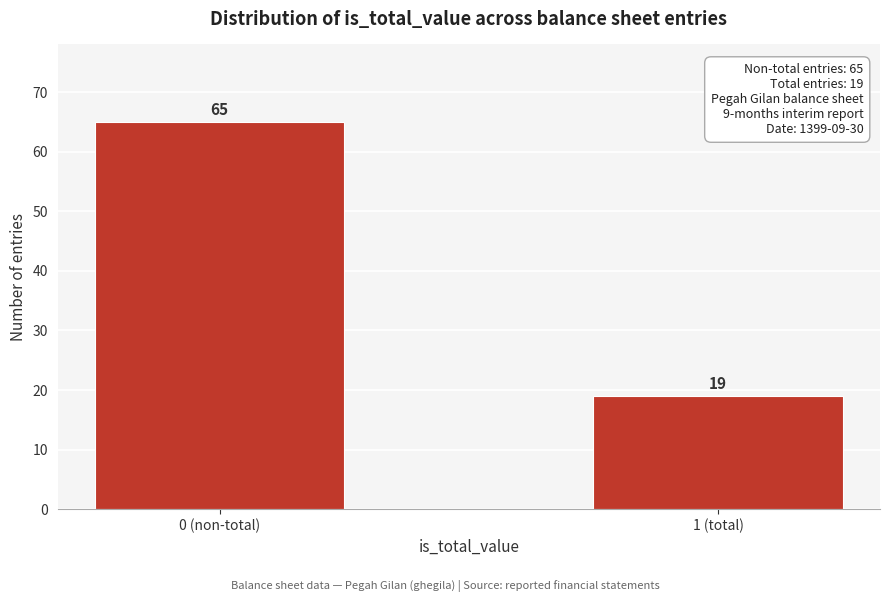

Reading left to right, extract all data points from this chart.

0 (non-total)=65	1 (total)=19